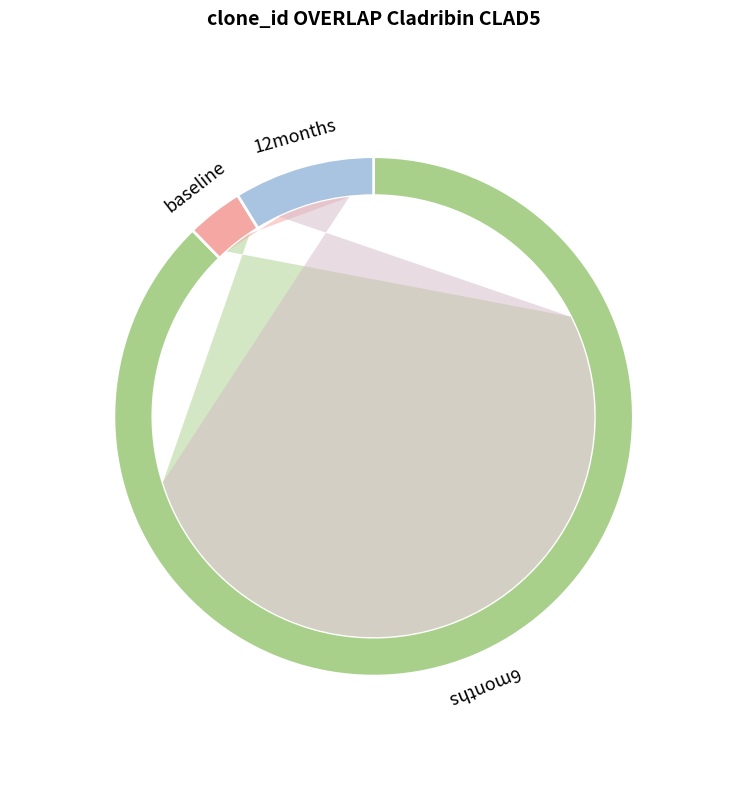

Is the sum of 10 and 100 greater than half?

Yes